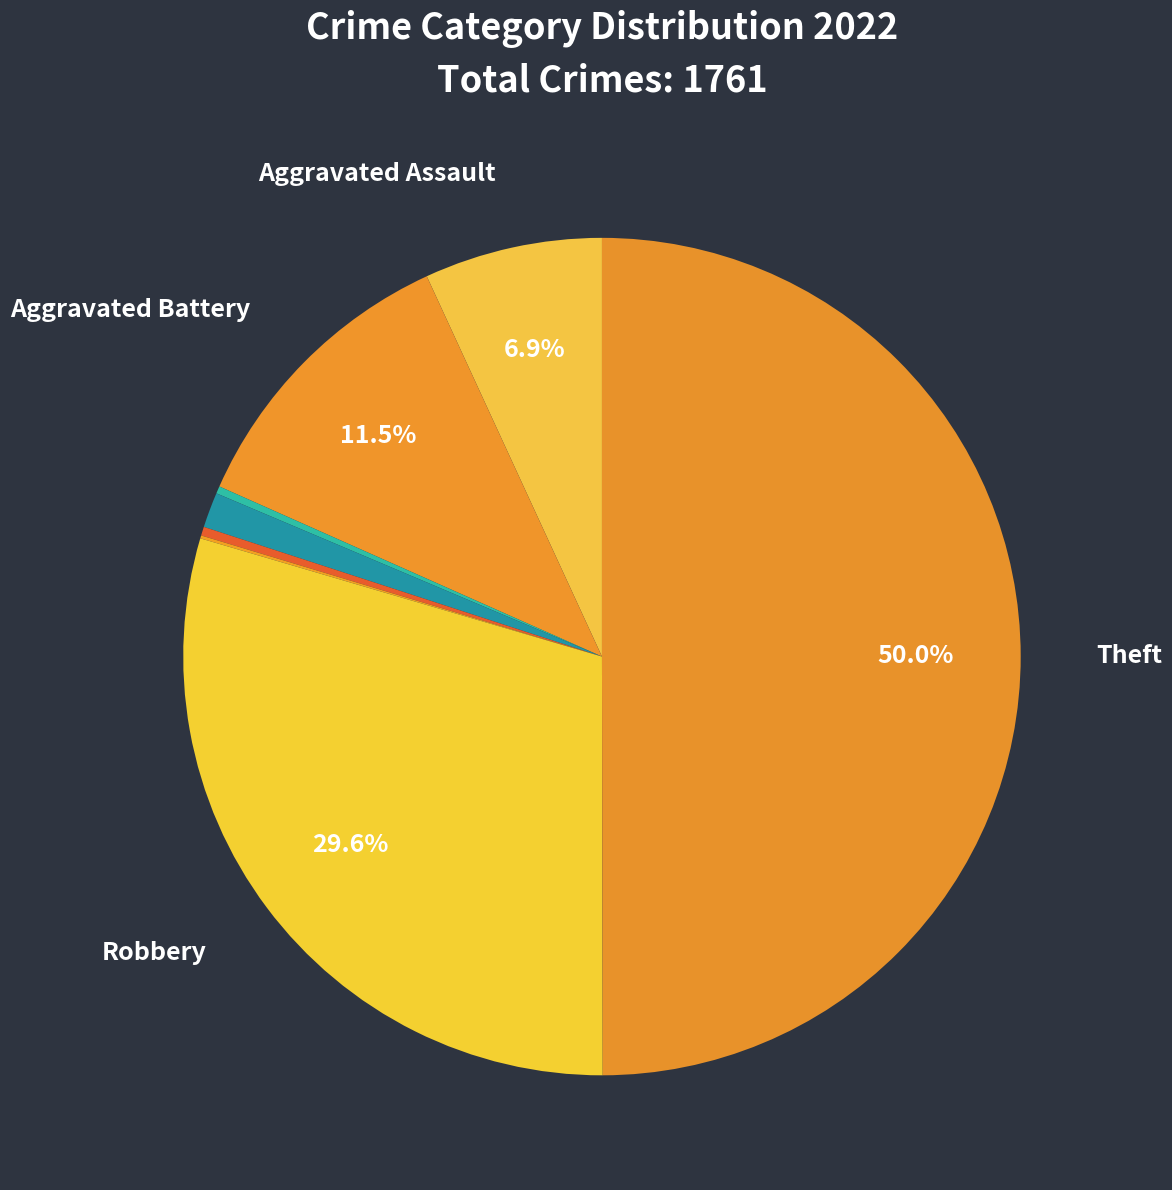

What is the smallest slice in the pie chart?

Motor Vehicle Theft